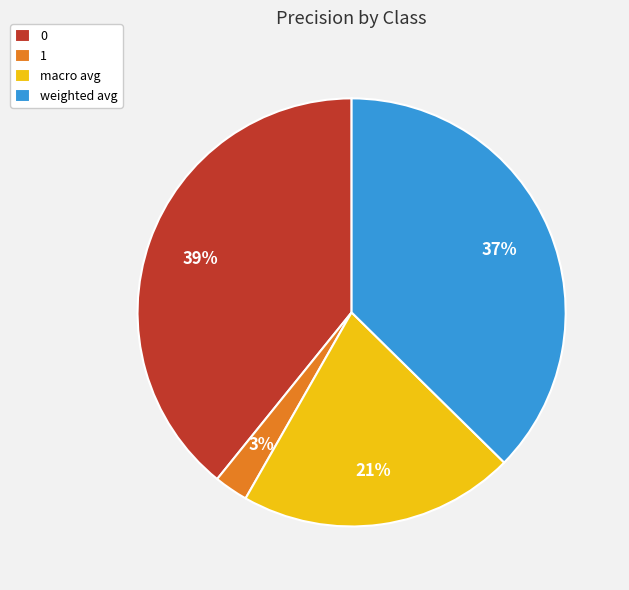

What percentage is the macro avg slice, to the nearest percent?

21%